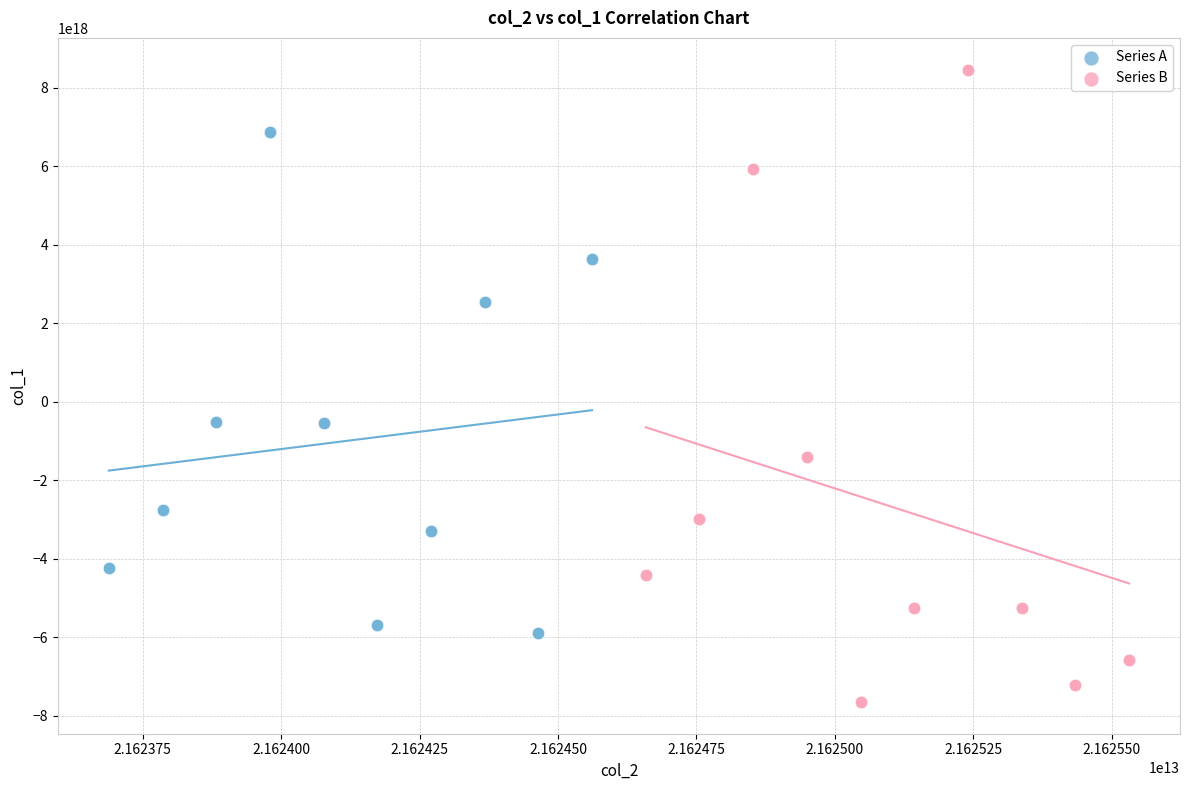

Which series contains the highest Y value?

Series B